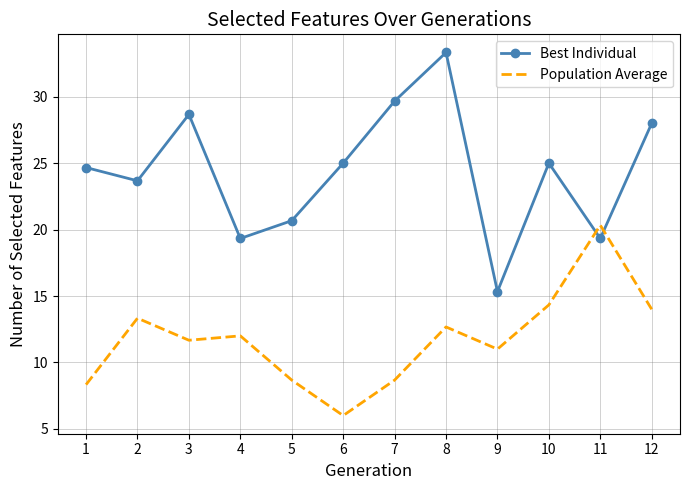

The value of Best Individual at 1 is 6.0. True or false?

False